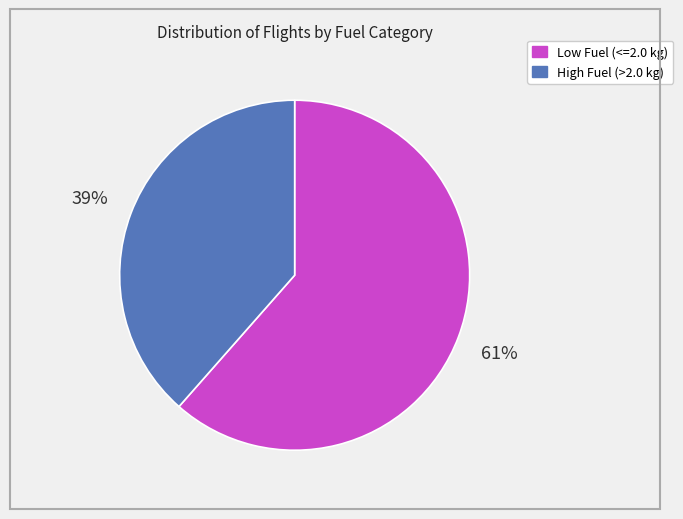

Is there any slice that represents more than half of the pie?

Yes